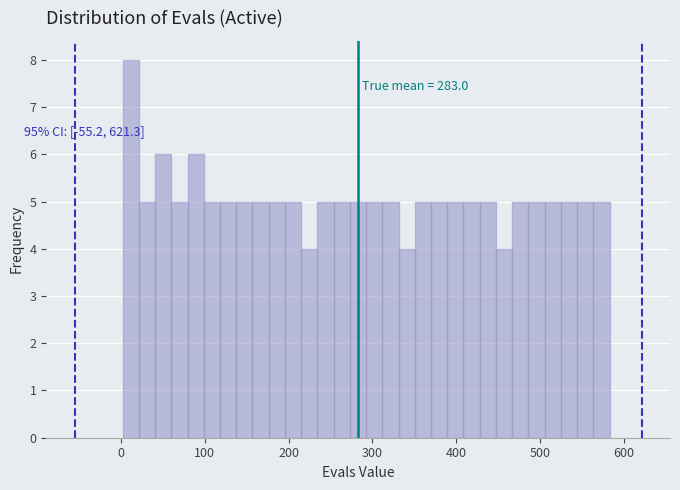

Around what value on the x-axis is the tallest bar? Give the approximate position of its centre, as read against the axis.

10